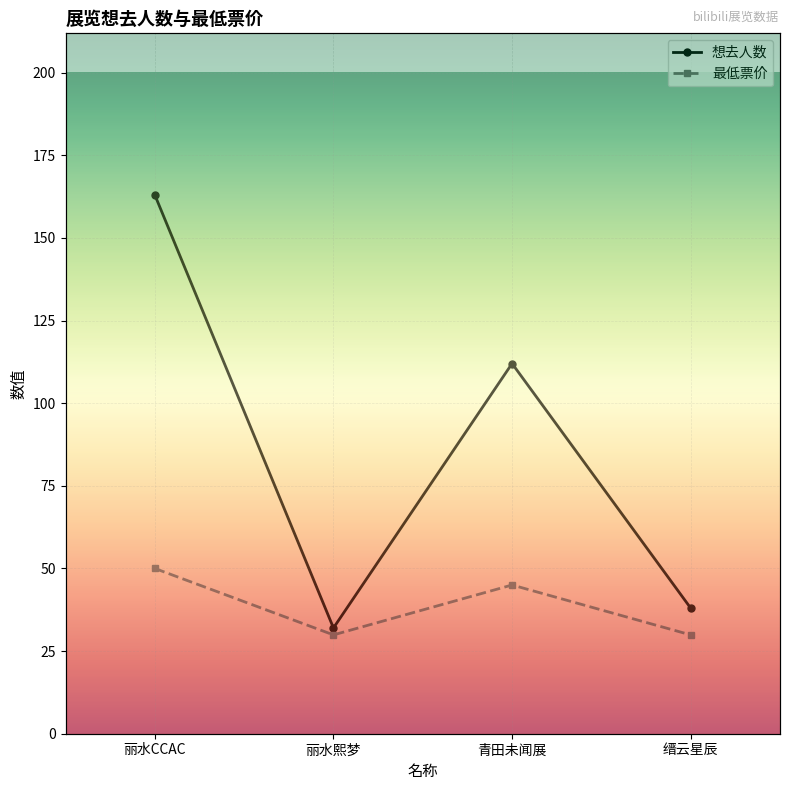

The 最低票价 series shows 13.0 at 青田未闻展. True or false?

False